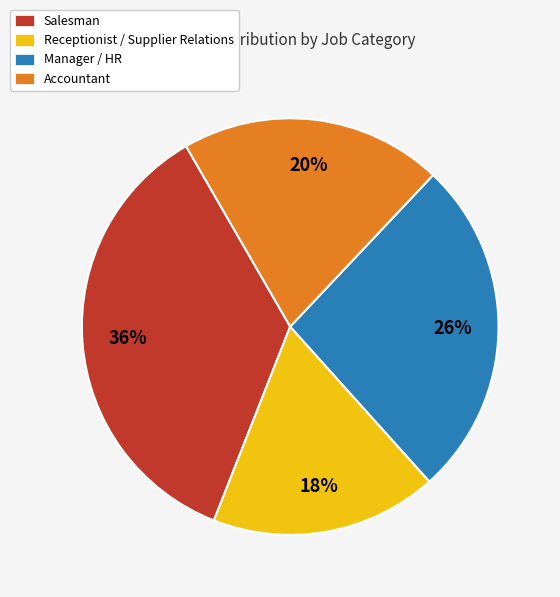

Count the number of slices in the pie.

4